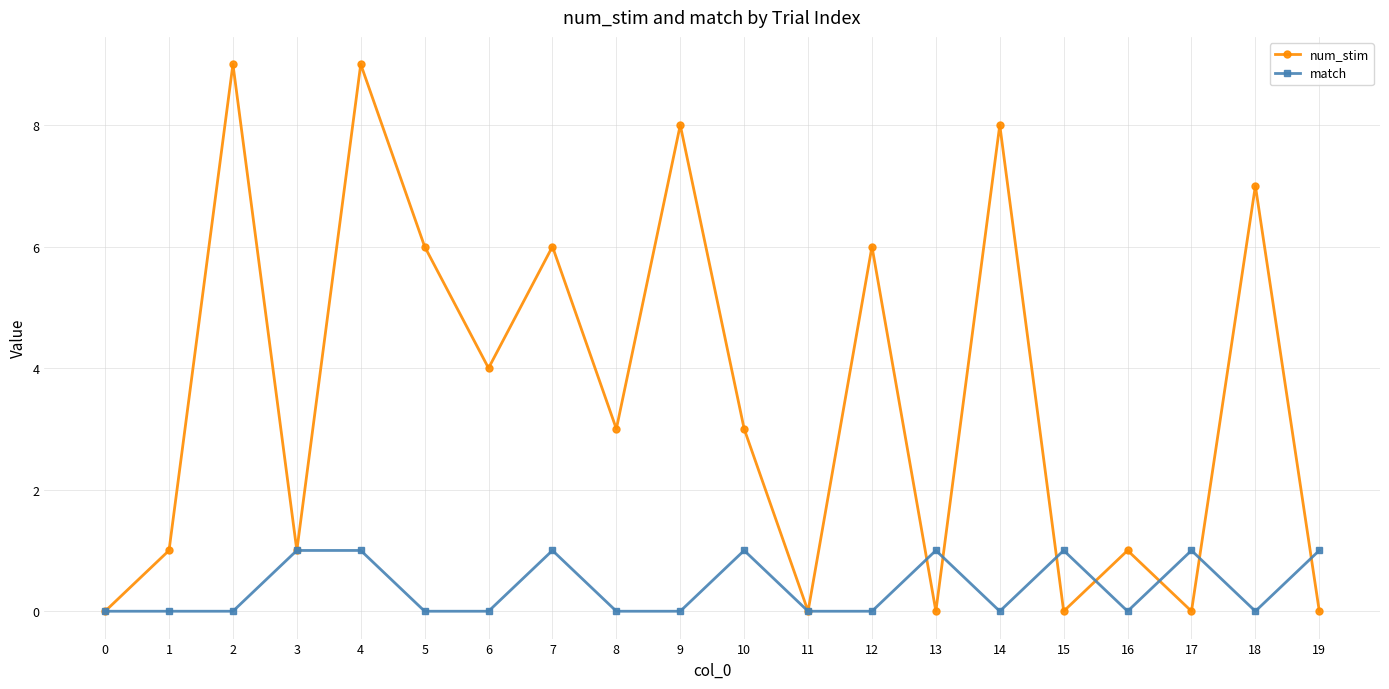

True or false: num_stim has a value of 2 at 8.

False